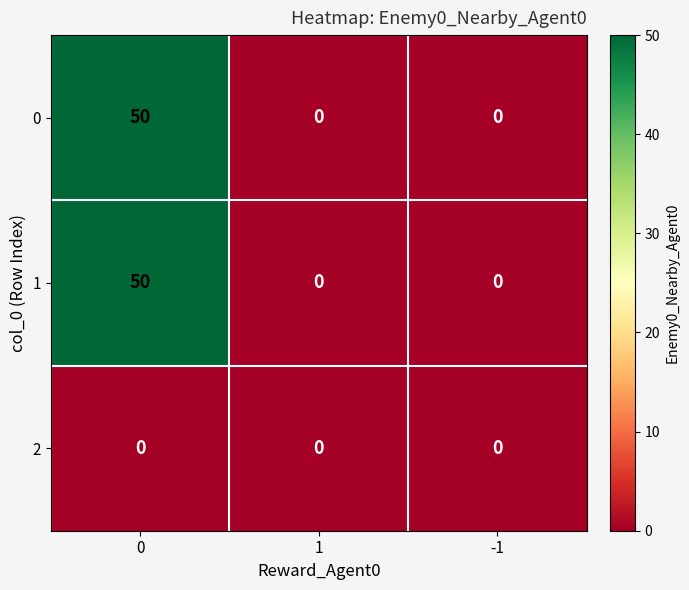

How many categories are shown in the chart?

3